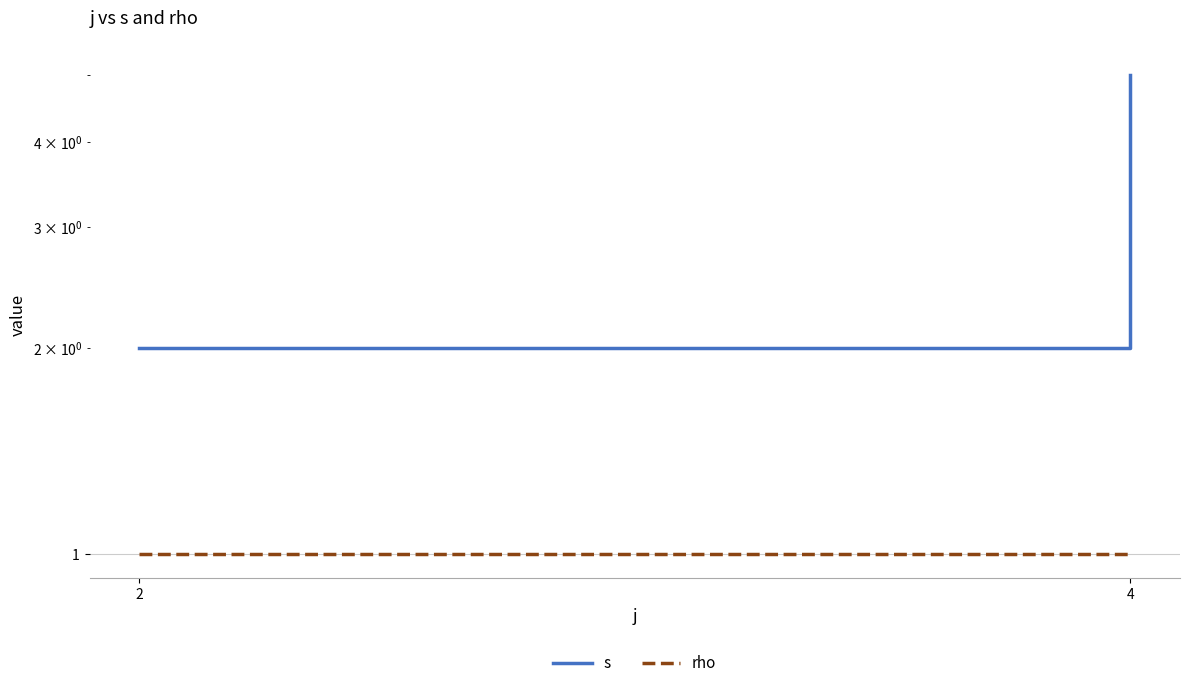

What is the approximate value of rho at 4?

1